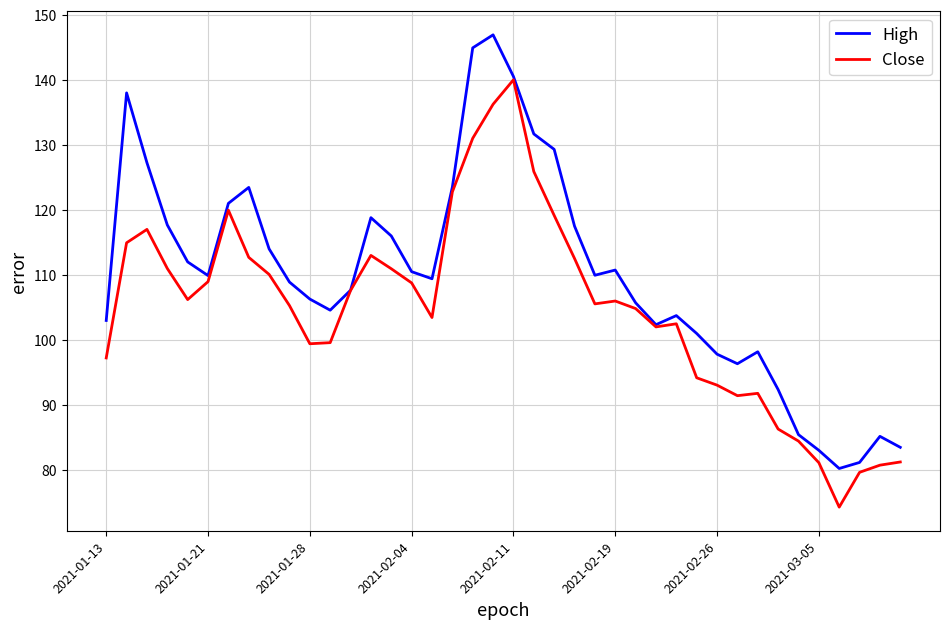

Rank the series by their maximum value, from lowest to highest.

Close, High